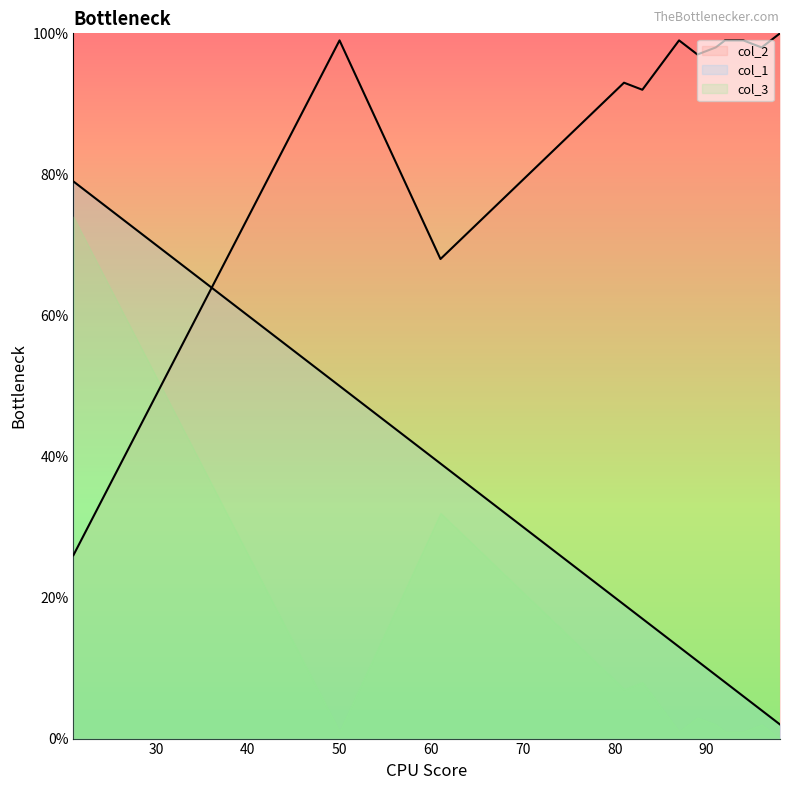

What is the total value across all series at 10?

179